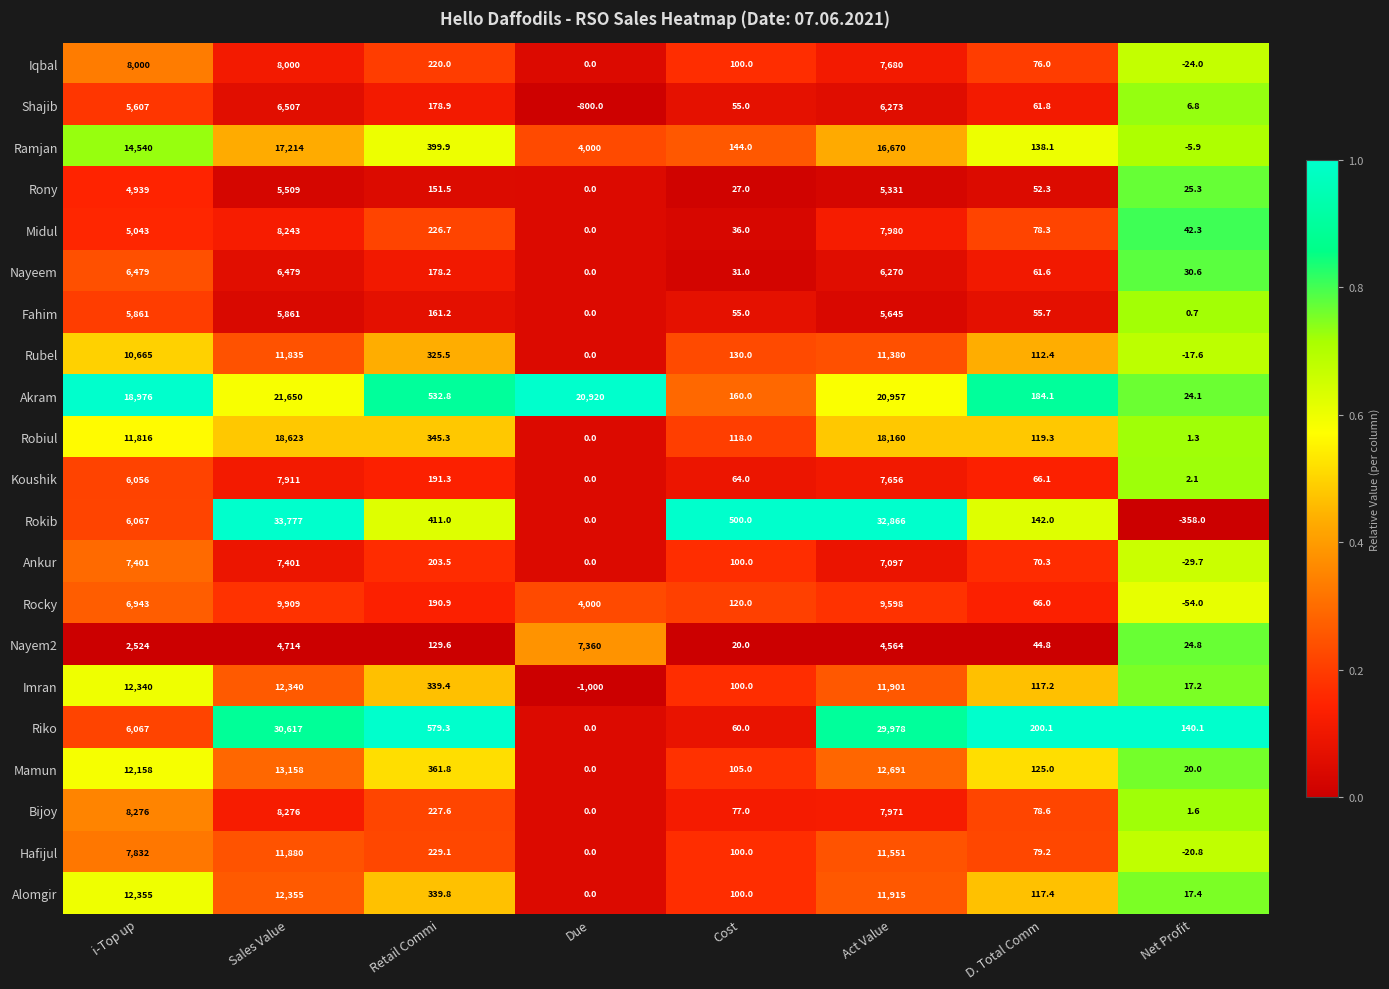

What is the difference between the maximum and minimum values in the Rony series?

5509.0